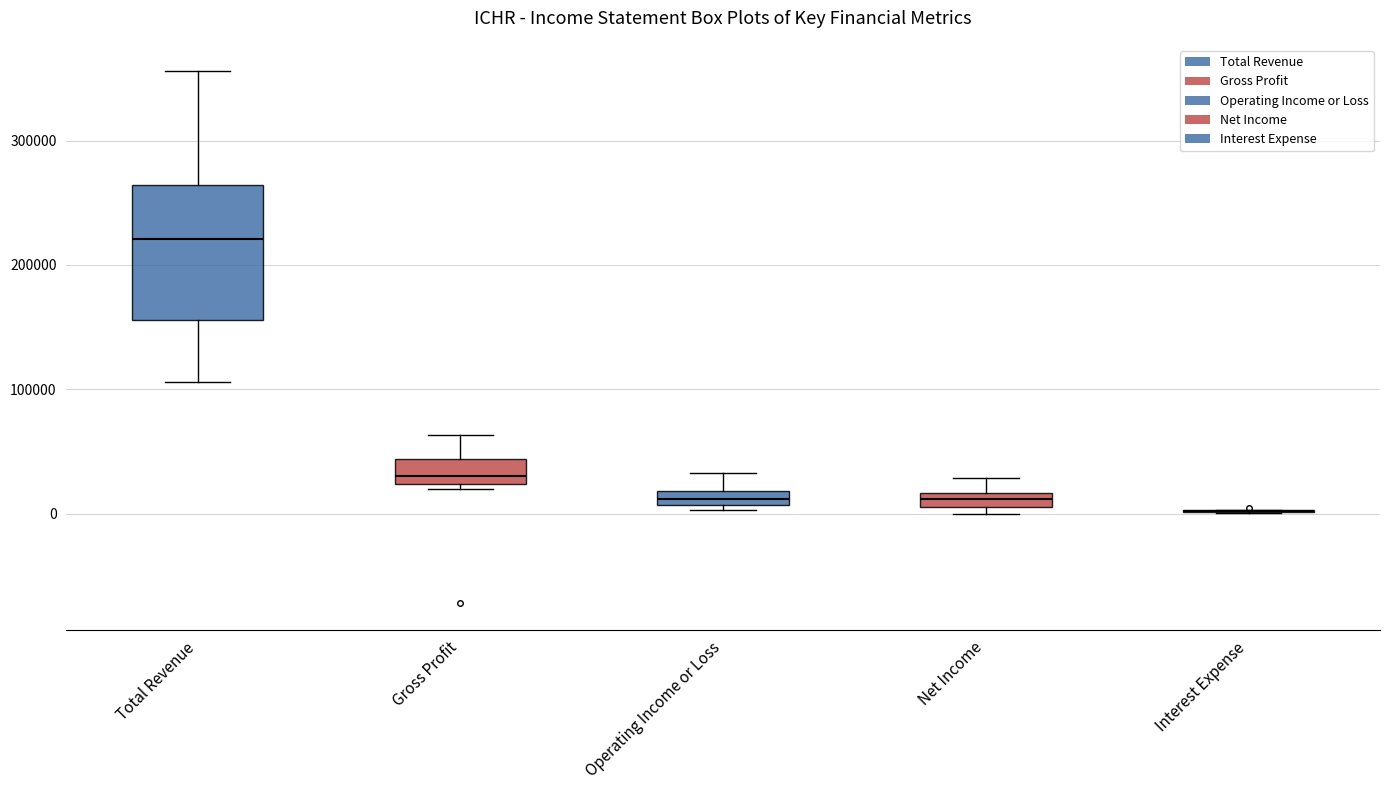

Where is the lower edge of the box for Total Revenue on the y-axis? The values are not printed on the chart, so give them approximately, as read against the axis.

160000